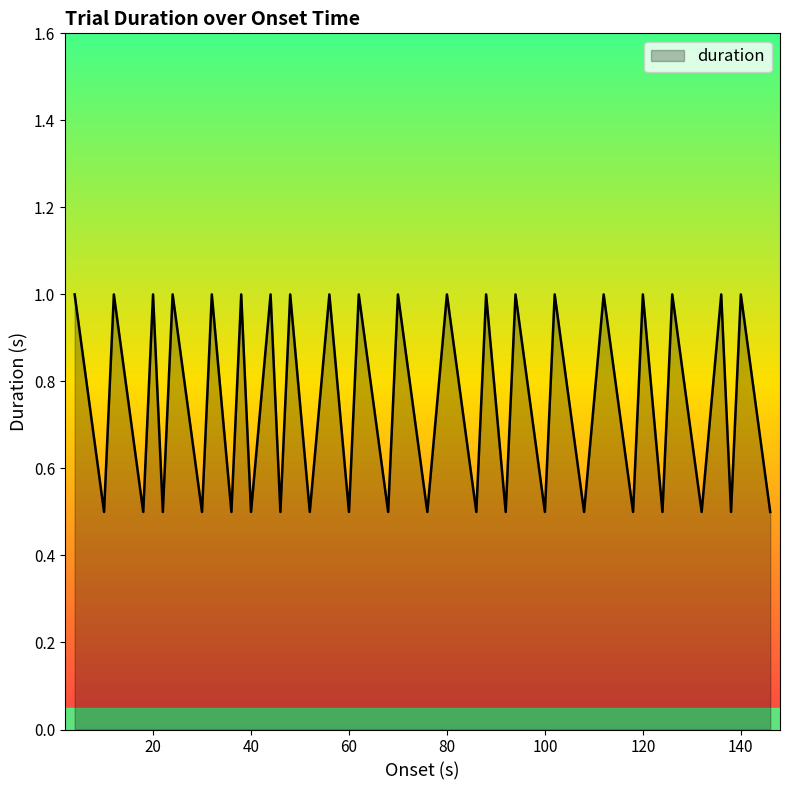

What is the minimum value shown in the chart?

0.5